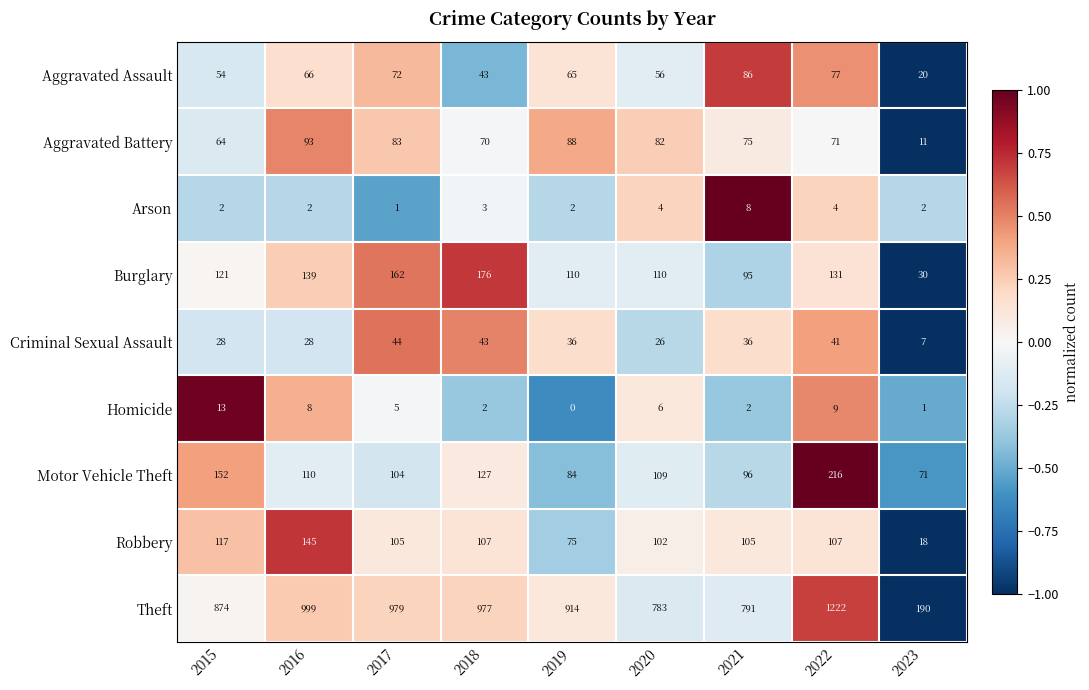

How many values in the Motor Vehicle Theft series are below 109?

4